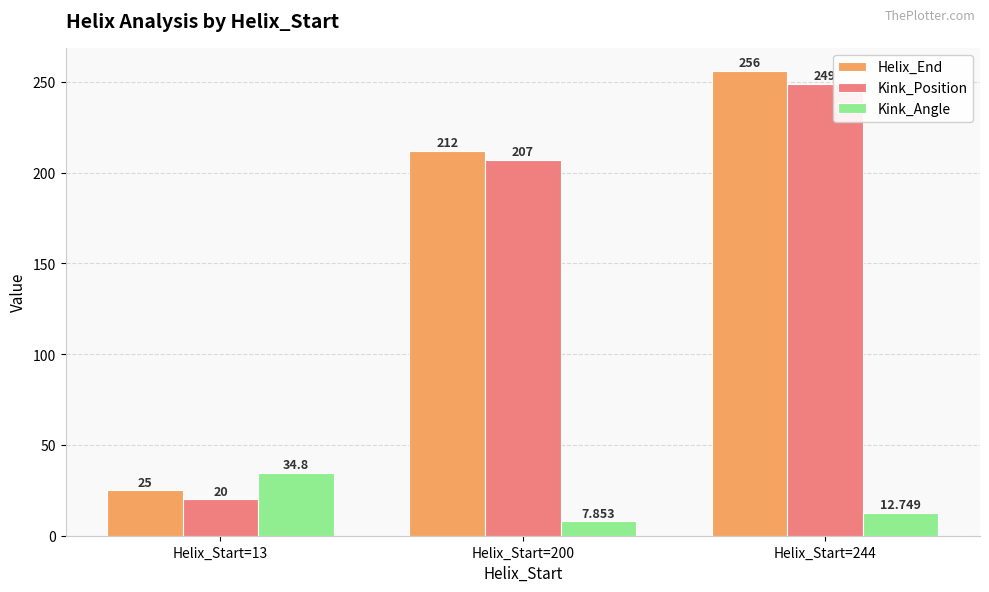

Rank the categories by Kink_Angle value from highest to lowest.

Helix_Start=13, Helix_Start=244, Helix_Start=200